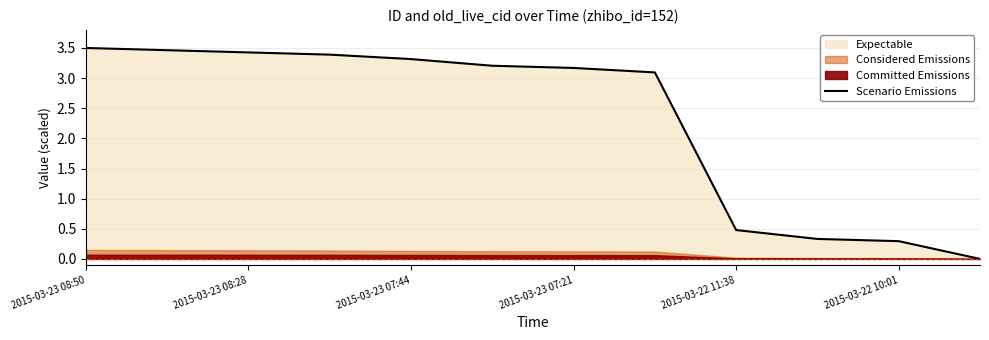

What is the sum of all values?

27.7